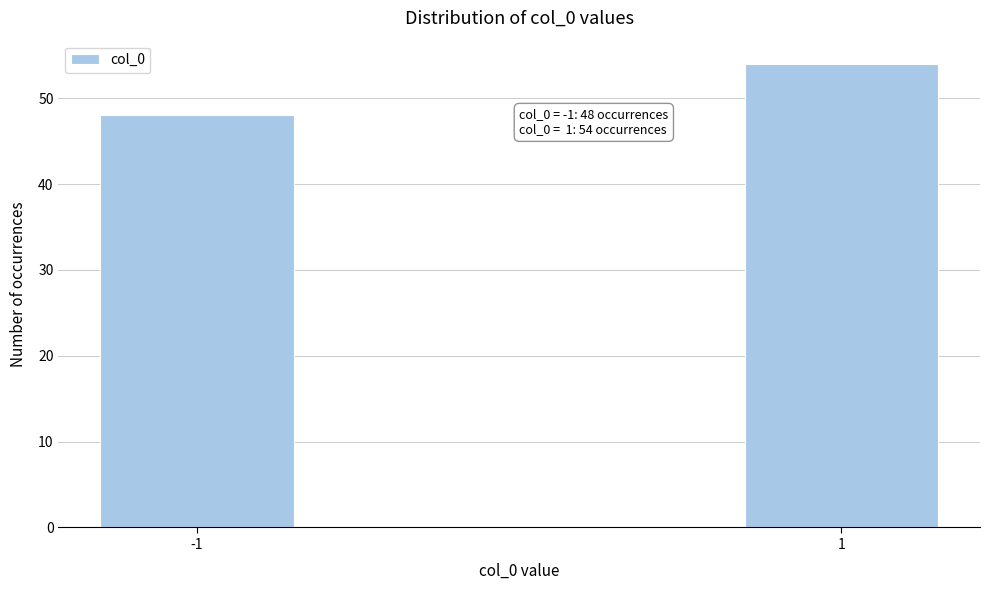

Reading left to right, extract all data points from this chart.

-1=48	1=54